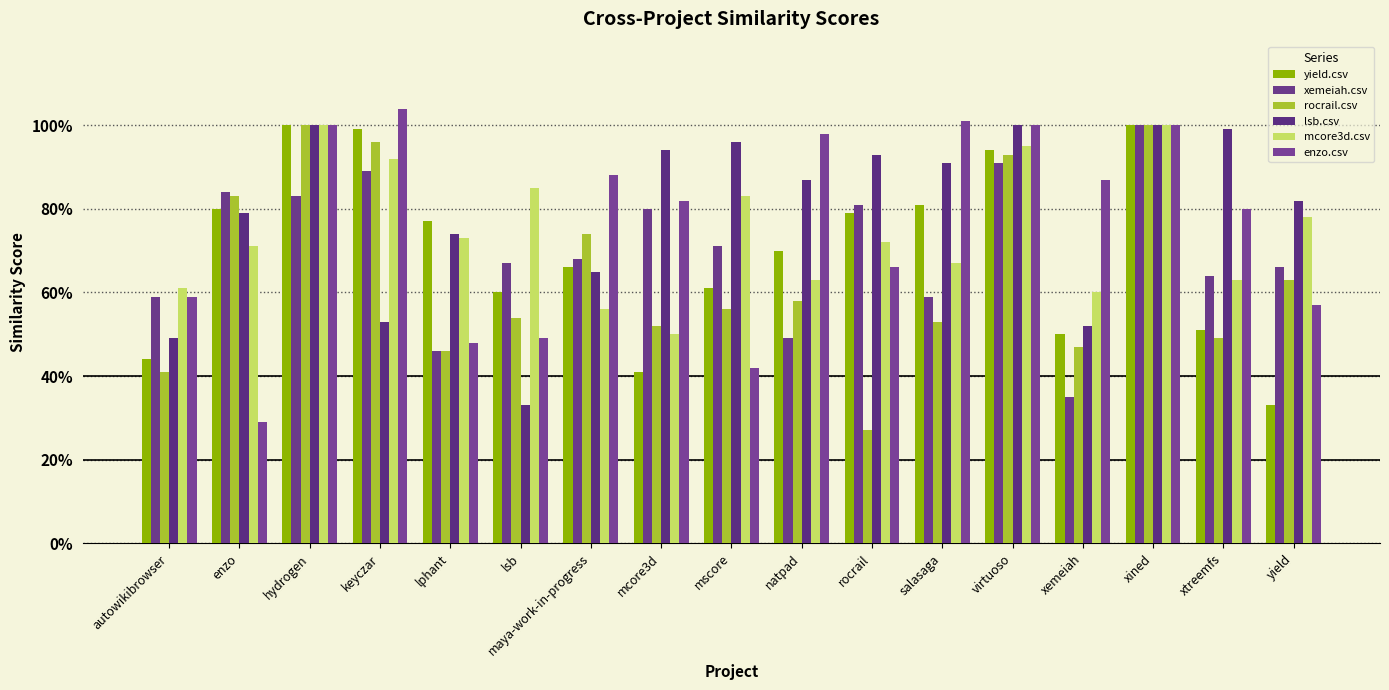

At how many categories does at least one series exceed 0?

17